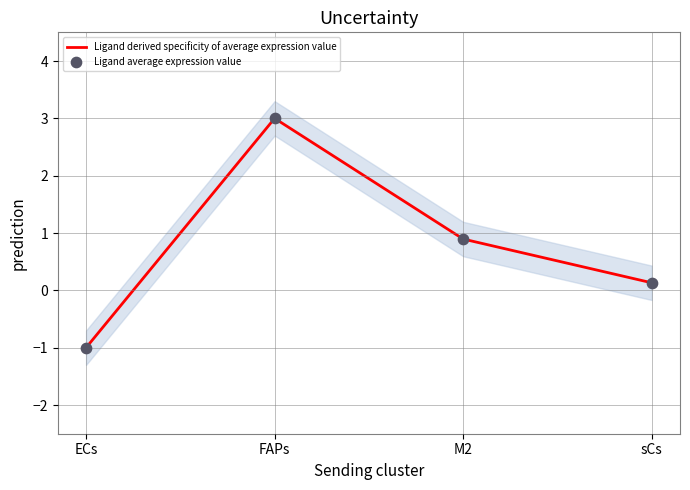

Which series has the largest total across all categories?

Ligand derived specificity of average expression value